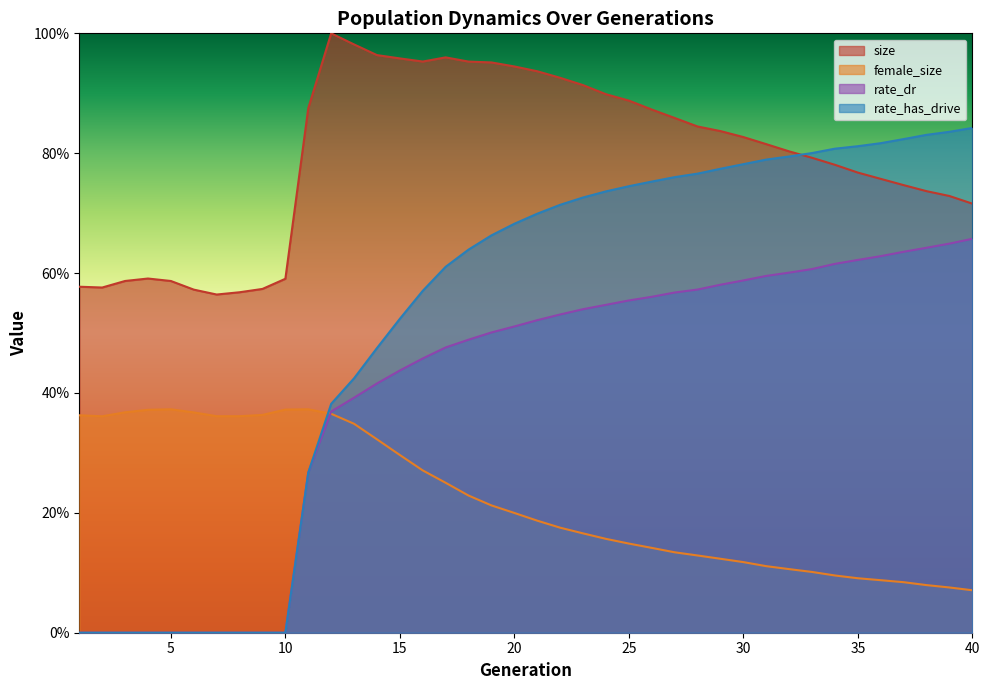

What is the sum of the female_size values at 37 and 28?

0.2